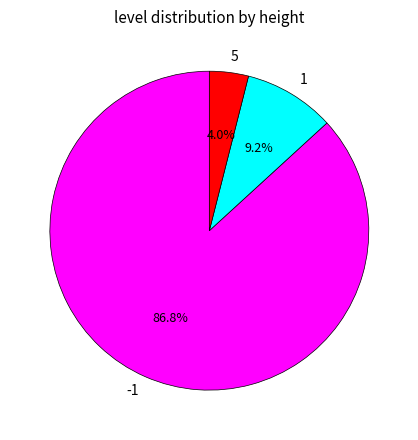

What is the ratio of the value at -1 to the value at 1?

9.4